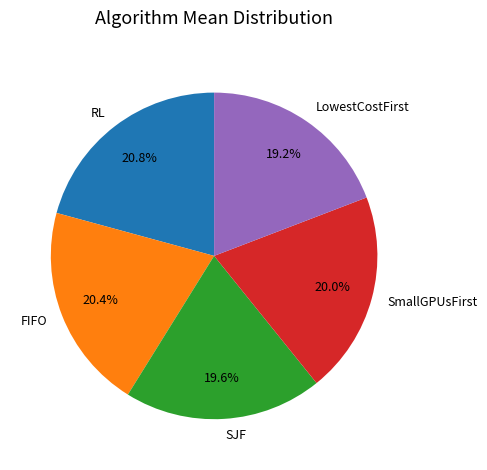

To the nearest percent, what portion does LowestCostFirst represent?

19%